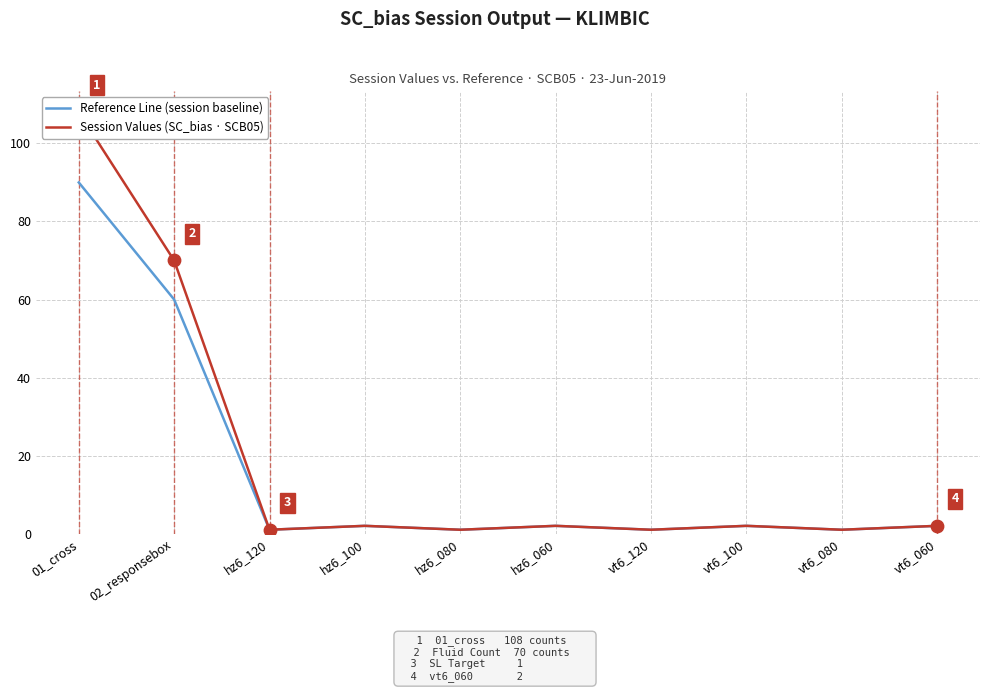

Which series has the widest spread of Y values?

Session Values (SC_bias · SCB05)